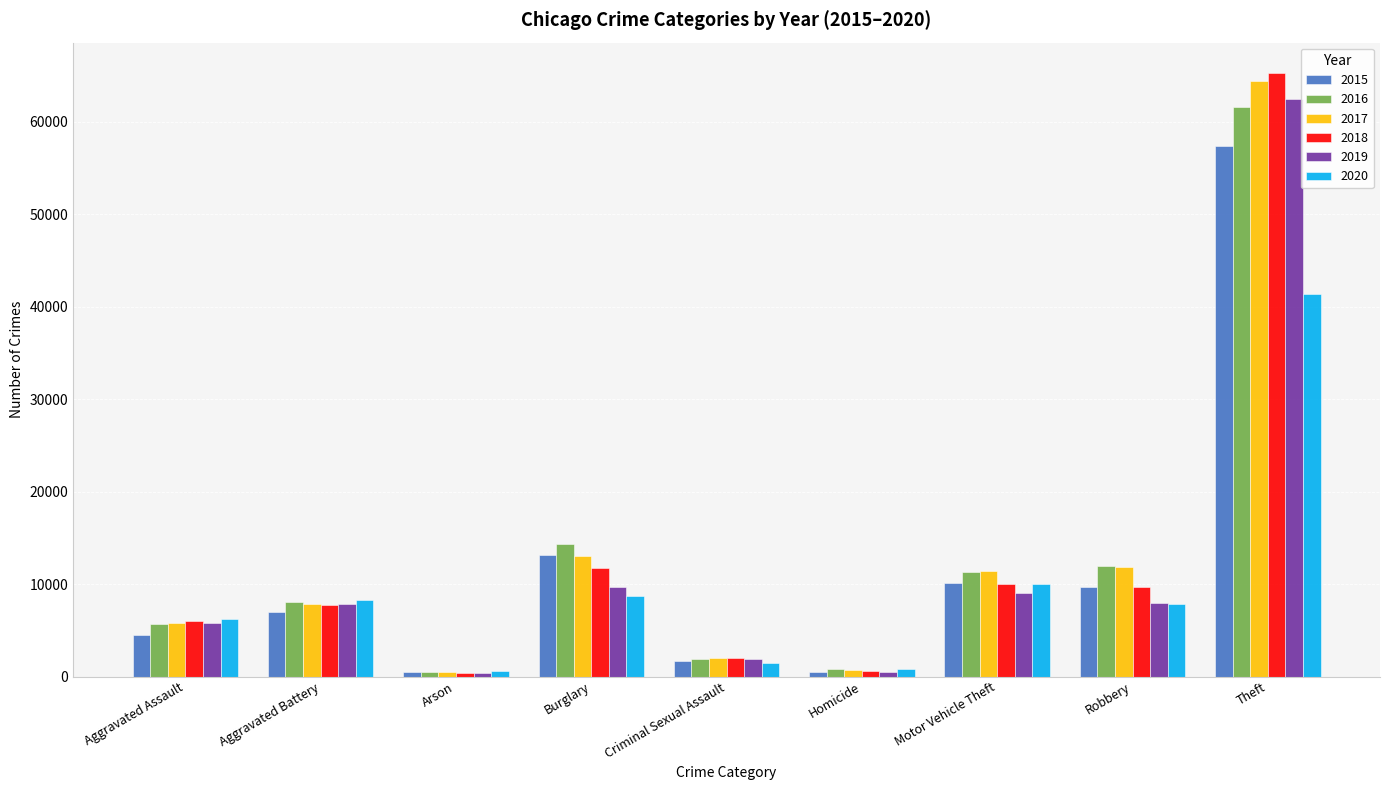

Is it true that 2016 equals 515 at Arson?

True